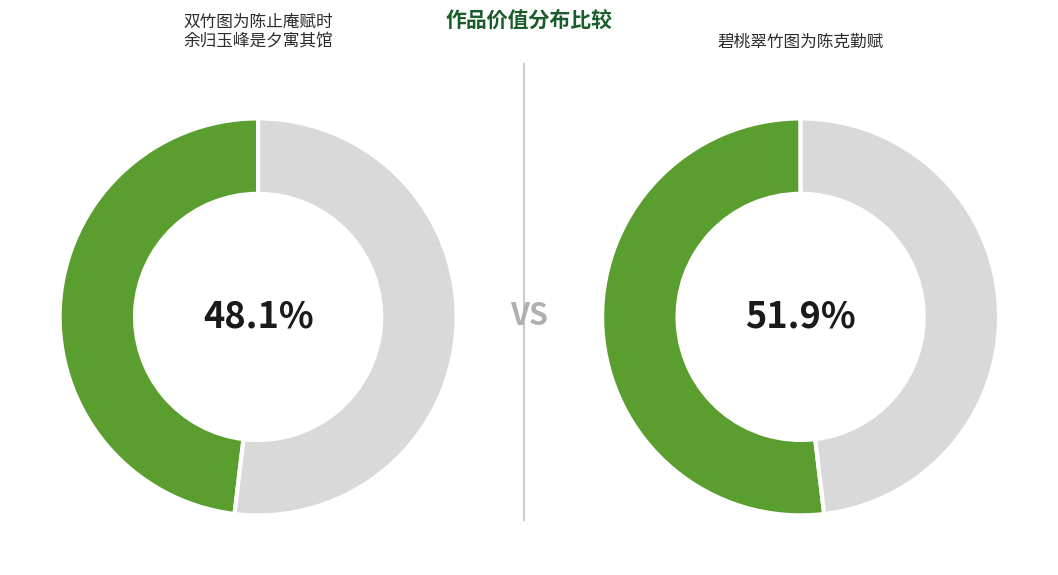

How many slices are in this pie chart?

2